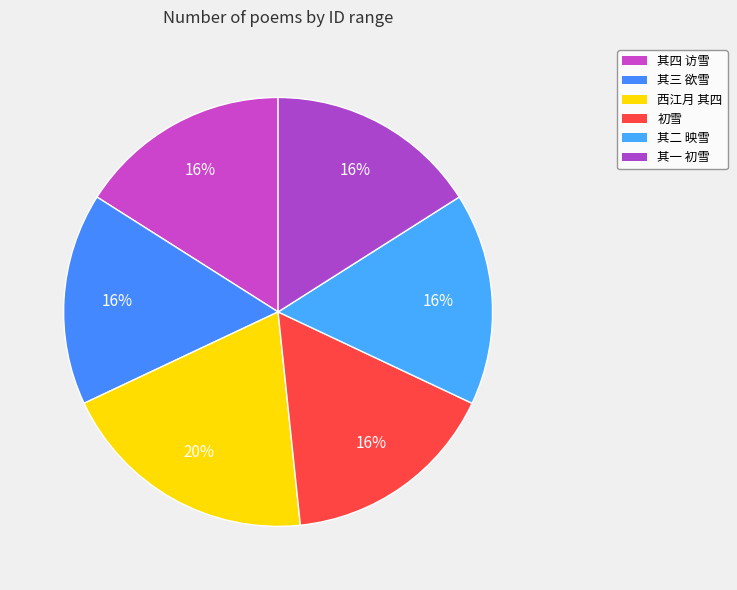

Which category has the biggest portion of the pie?

西江月 其四